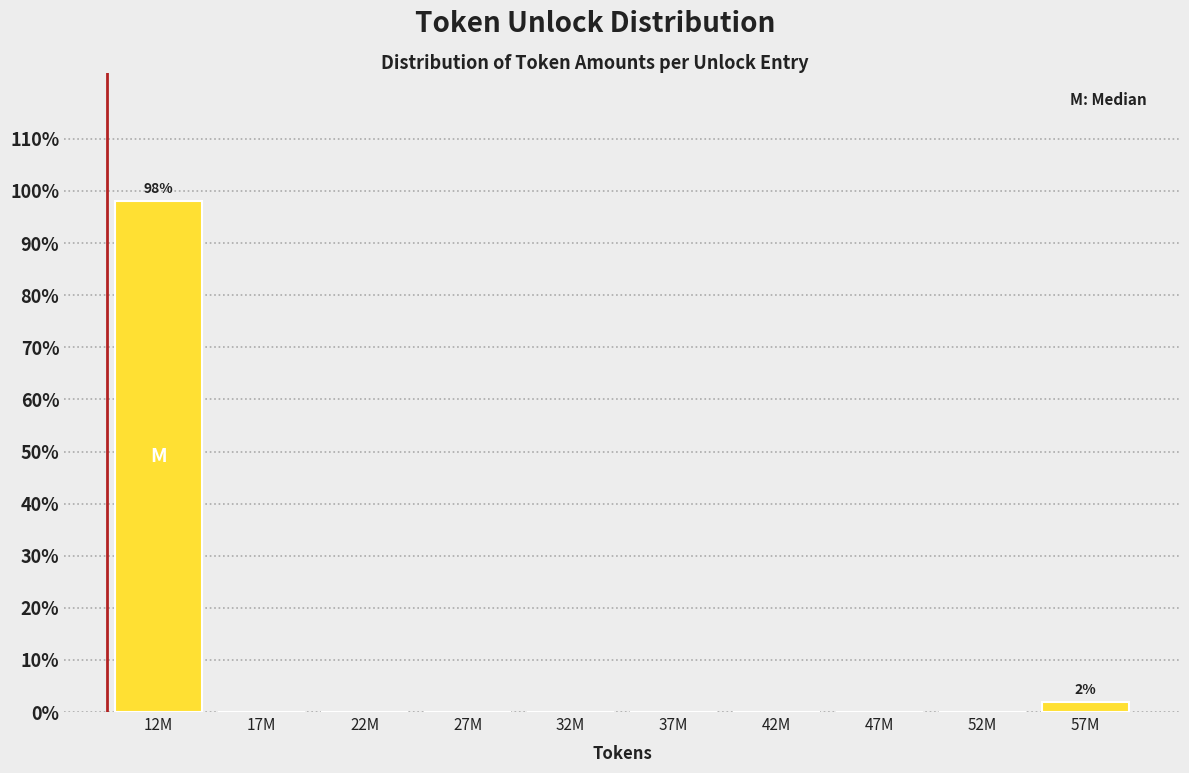

Reading right to left, transcribe all the data shown in this chart.

57M=1.9	52M=0.0	47M=0.0	42M=0.0	37M=0.0	32M=0.0	27M=0.0	22M=0.0	17M=0.0	12M=98.1